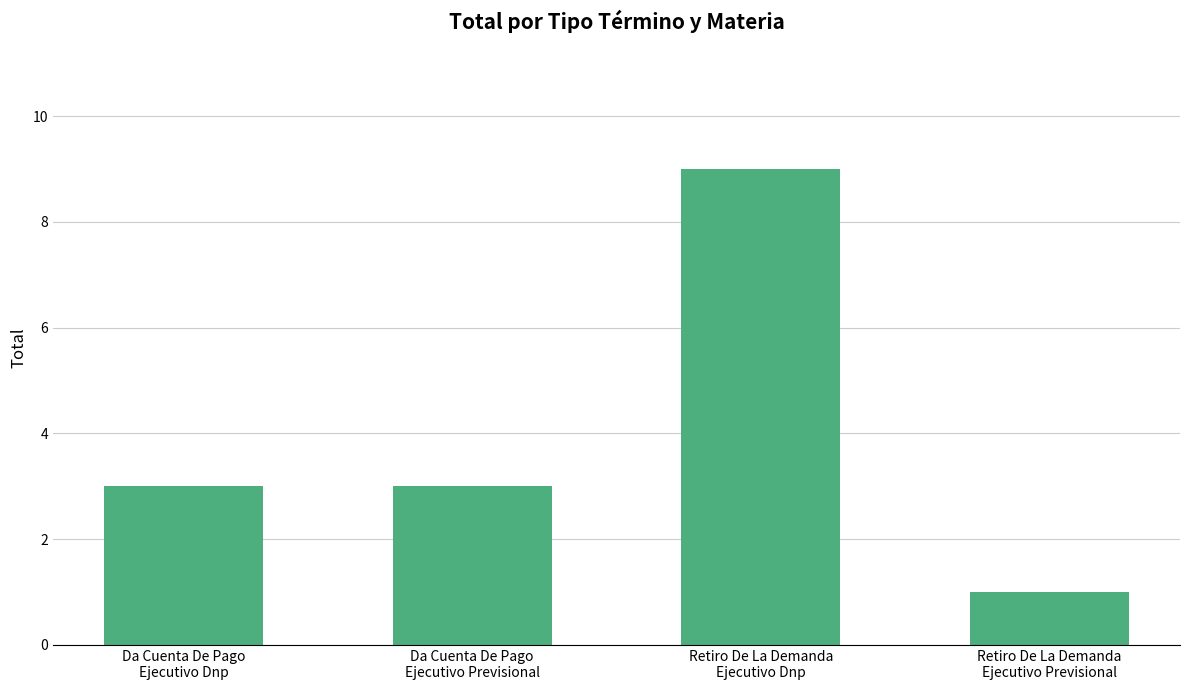

How many bars are there in total?

4